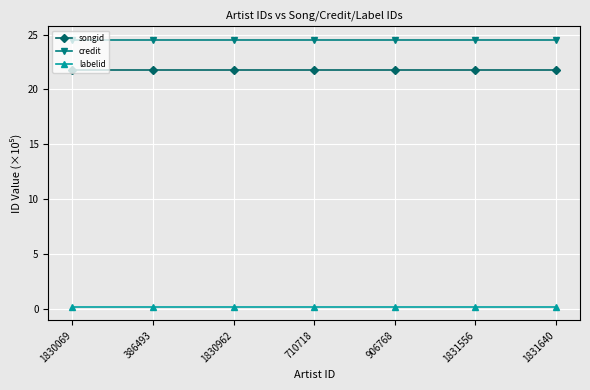

What is the minimum value for credit?

24.5